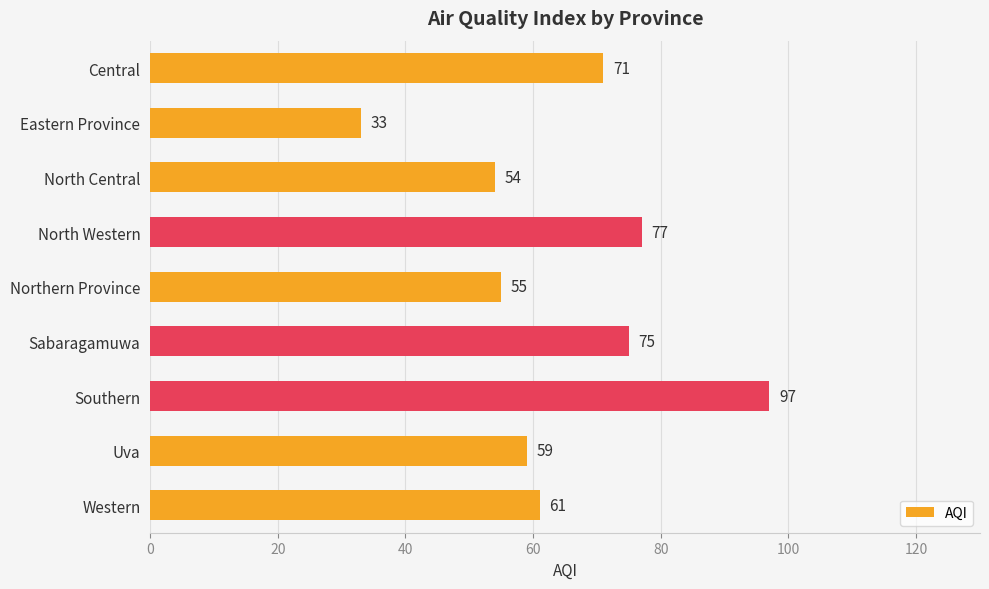

The chart shows a value of 55 at Northern Province. True or false?

True